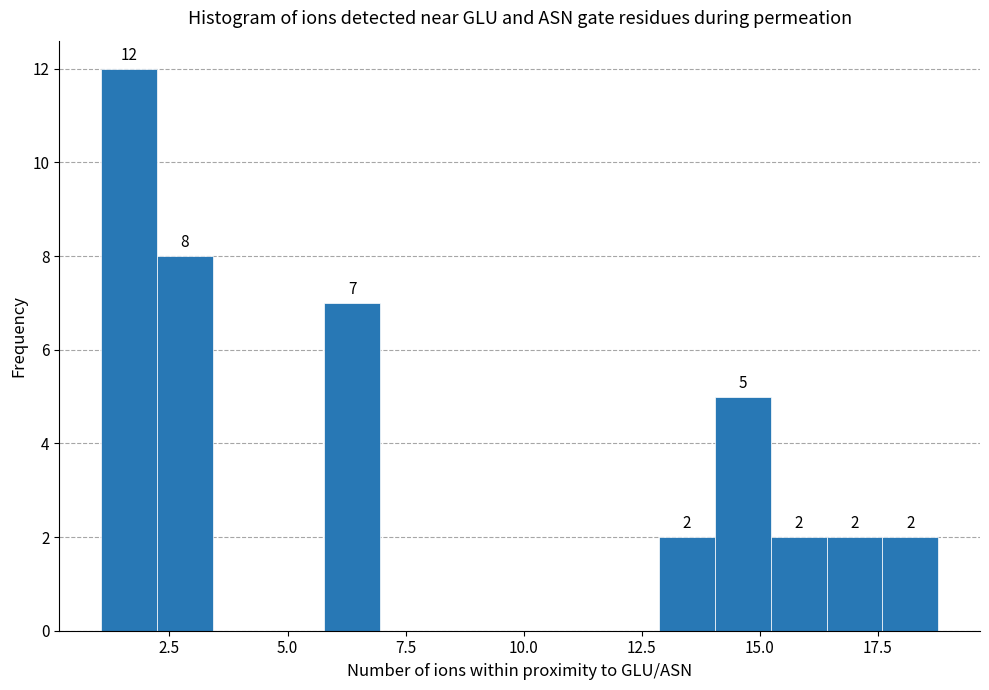

Read against the x-axis, roughly where is the centre of the tallest bar?

1.5